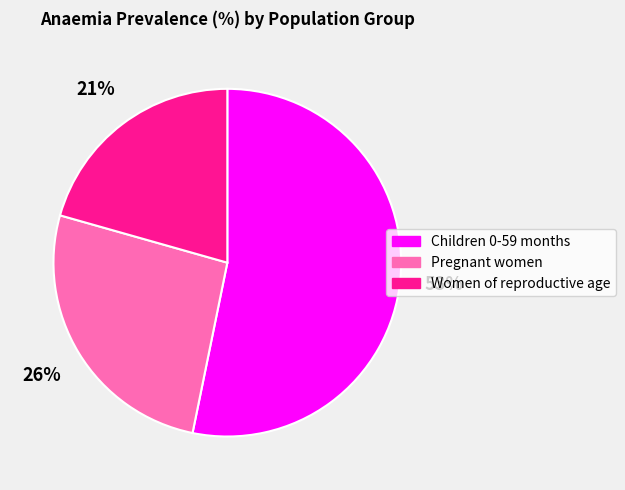

True or false: Children 0-59 months accounts for 53% of the total.

True